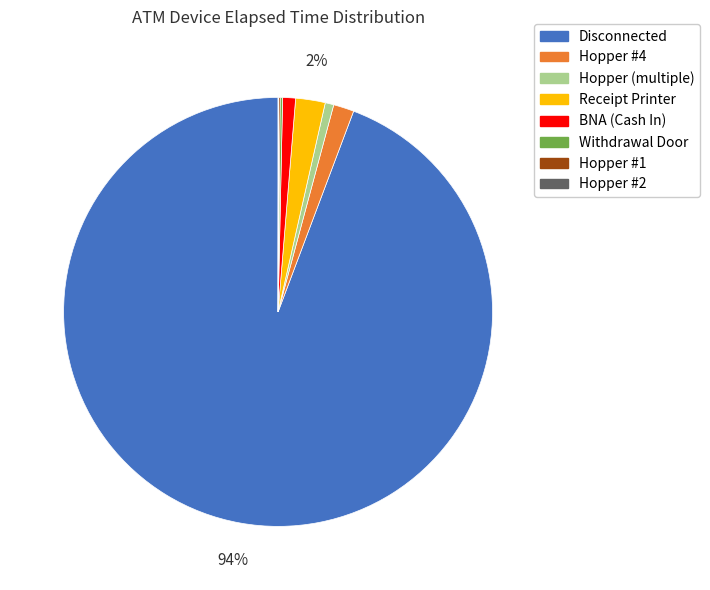

Which category has the biggest portion of the pie?

Disconnected